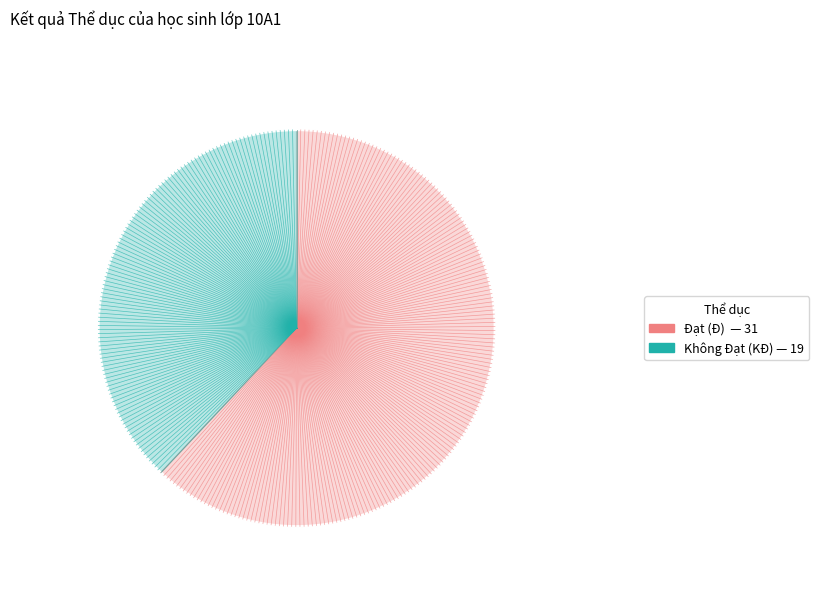

Which slice represents more than half of the pie?

Đ